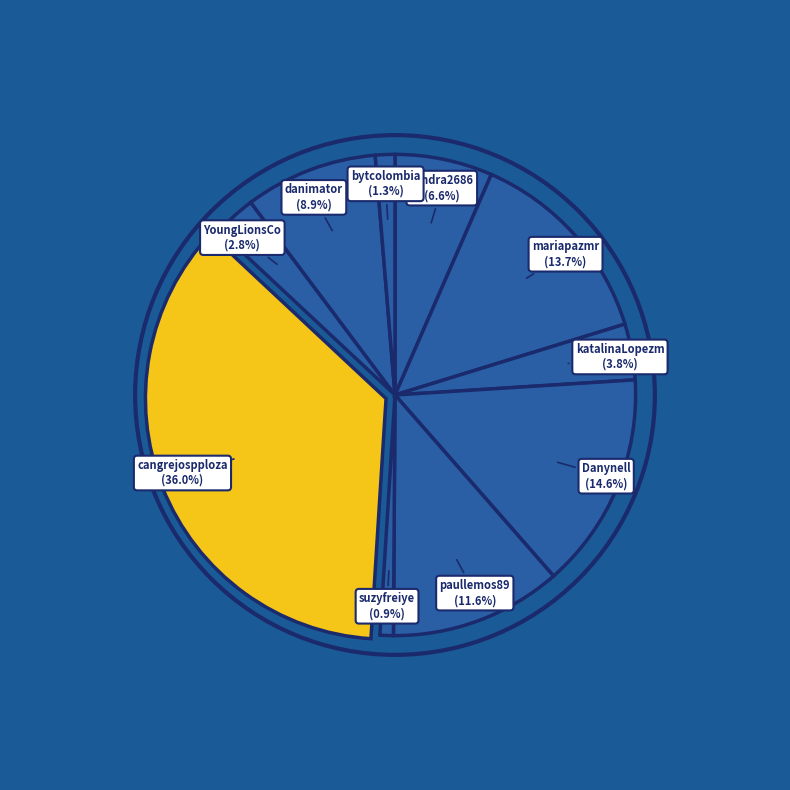

Rank the categories by value from lowest to highest.

suzyfreiye, bytcolombia, YoungLionsCo, katalinaLopezm, sandra2686, danimator, paullemos89, mariapazmr, Danynell, cangrejospploza